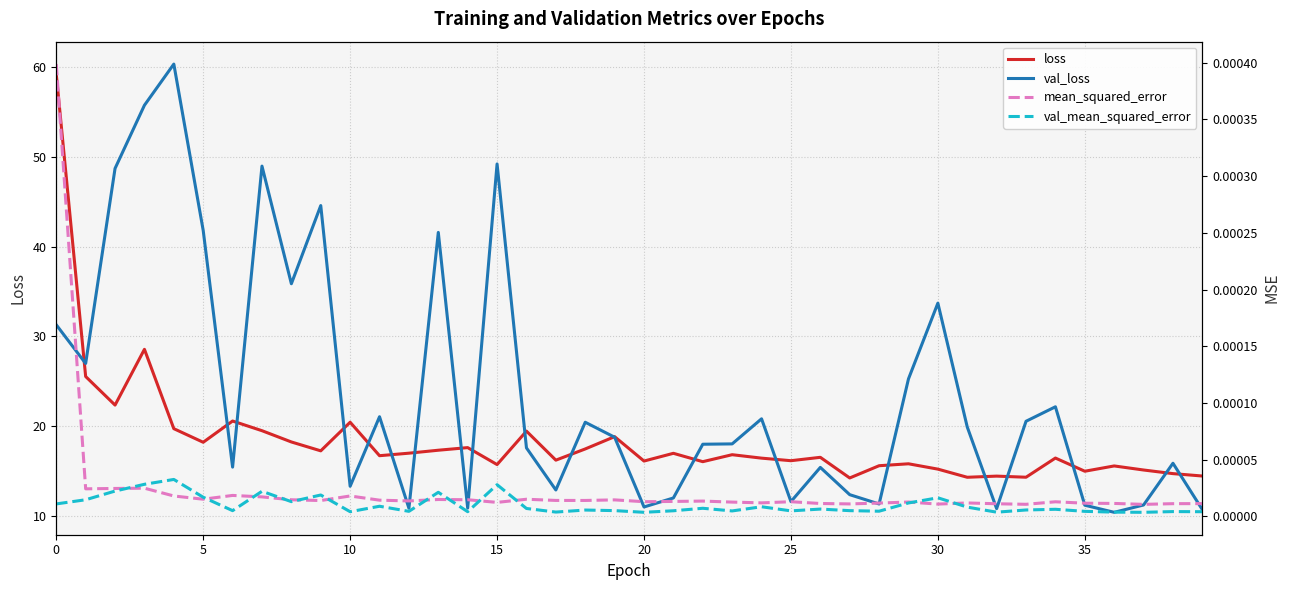

What is the lowest value of the loss series?

14.2